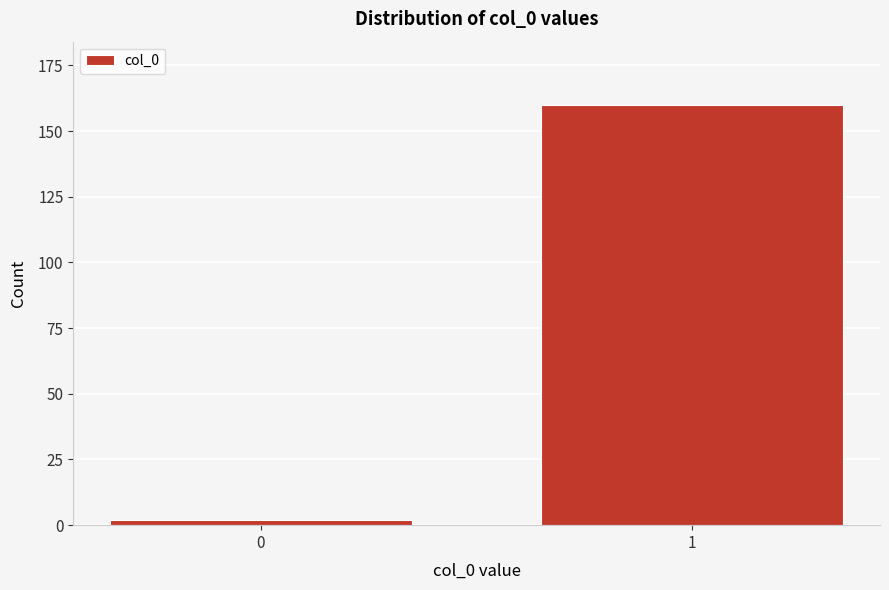

Reading left to right, extract all data points from this chart.

0=2	1=160